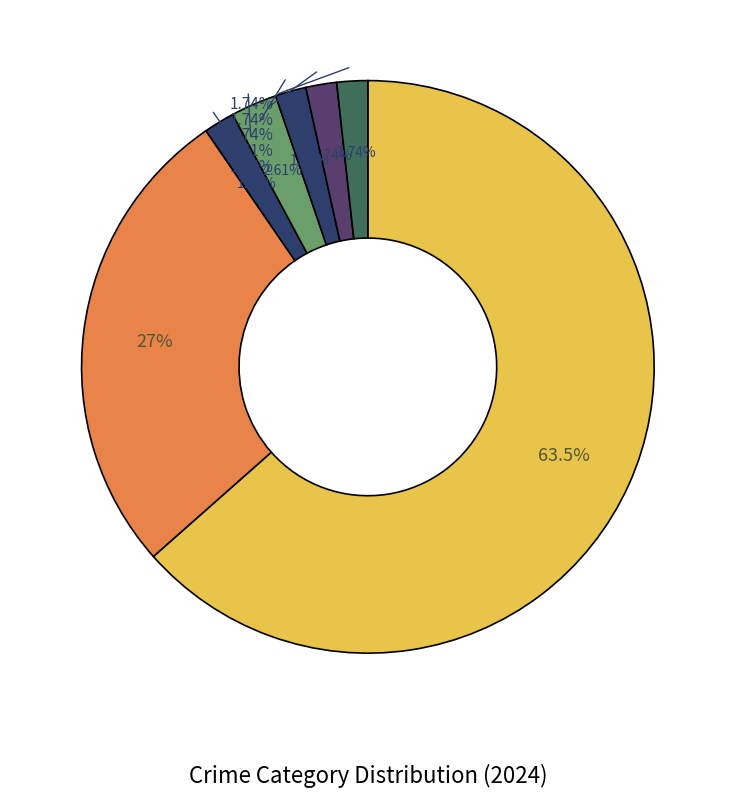

Rank the categories by value from highest to lowest.

Theft, Motor Vehicle Theft, Criminal Sexual Assault, Robbery, Burglary, Aggravated Assault, Aggravated Battery